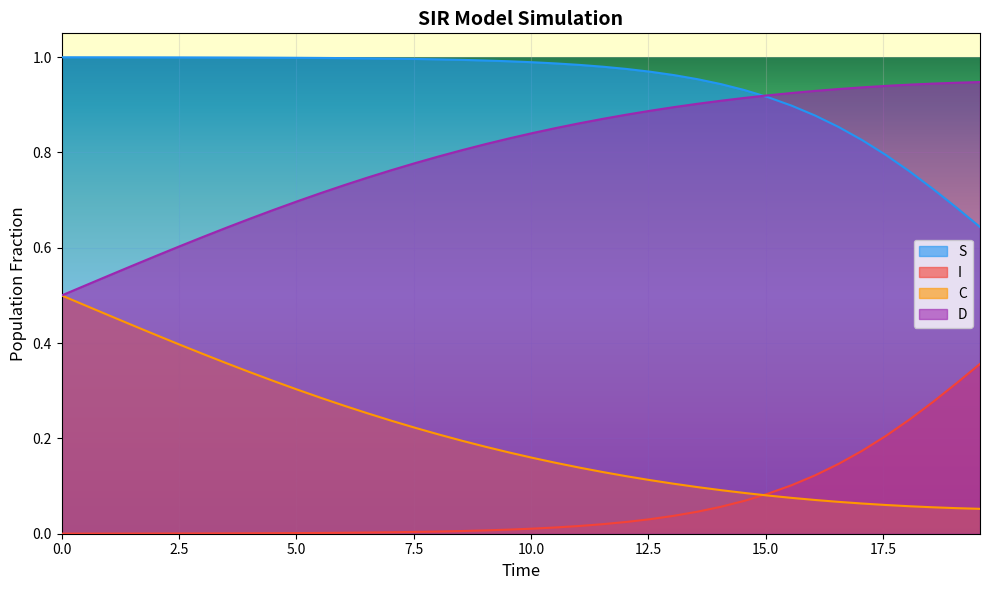

Does the chart display data point markers on the line(s)?

No